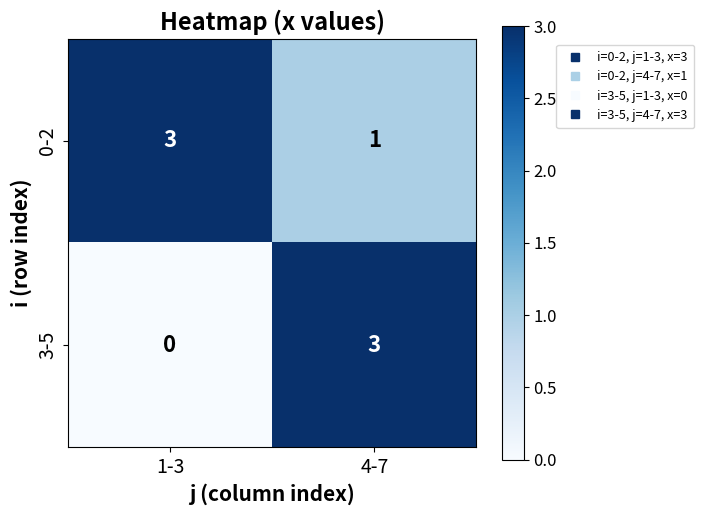

Which series changed the most between 1-3 and 4-7?

3-5